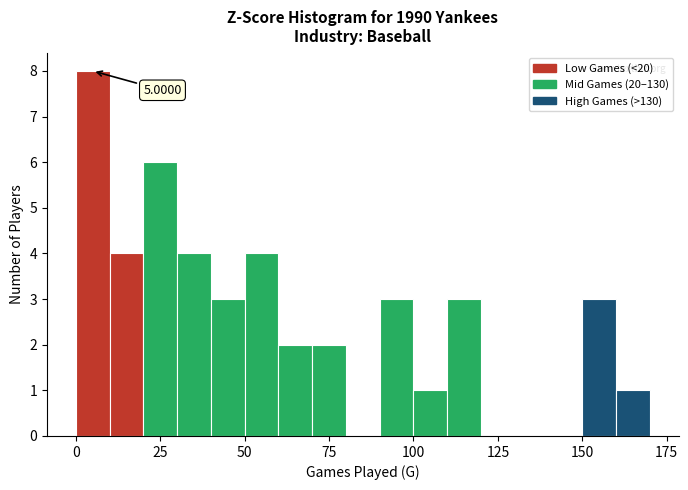

Read against the x-axis, roughly where is the centre of the tallest bar?

5